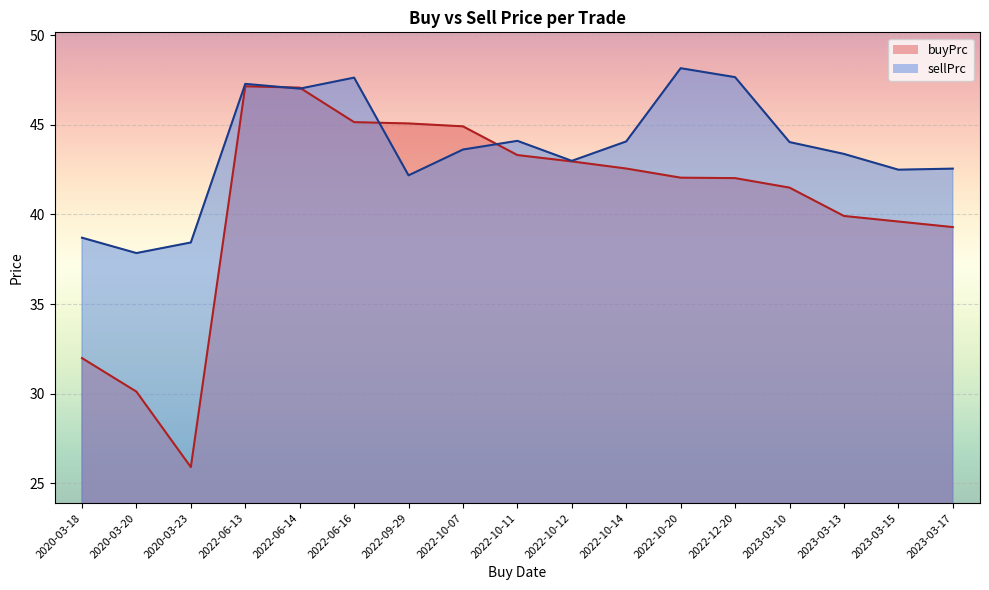

What is the approximate value of sellPrc at 2022-12-20?

47.7